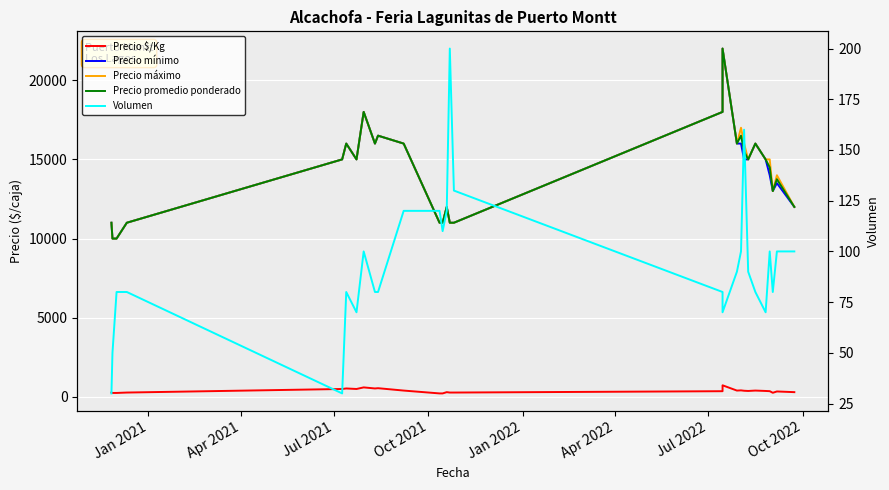

At how many categories does at least one series exceed 16180?

5